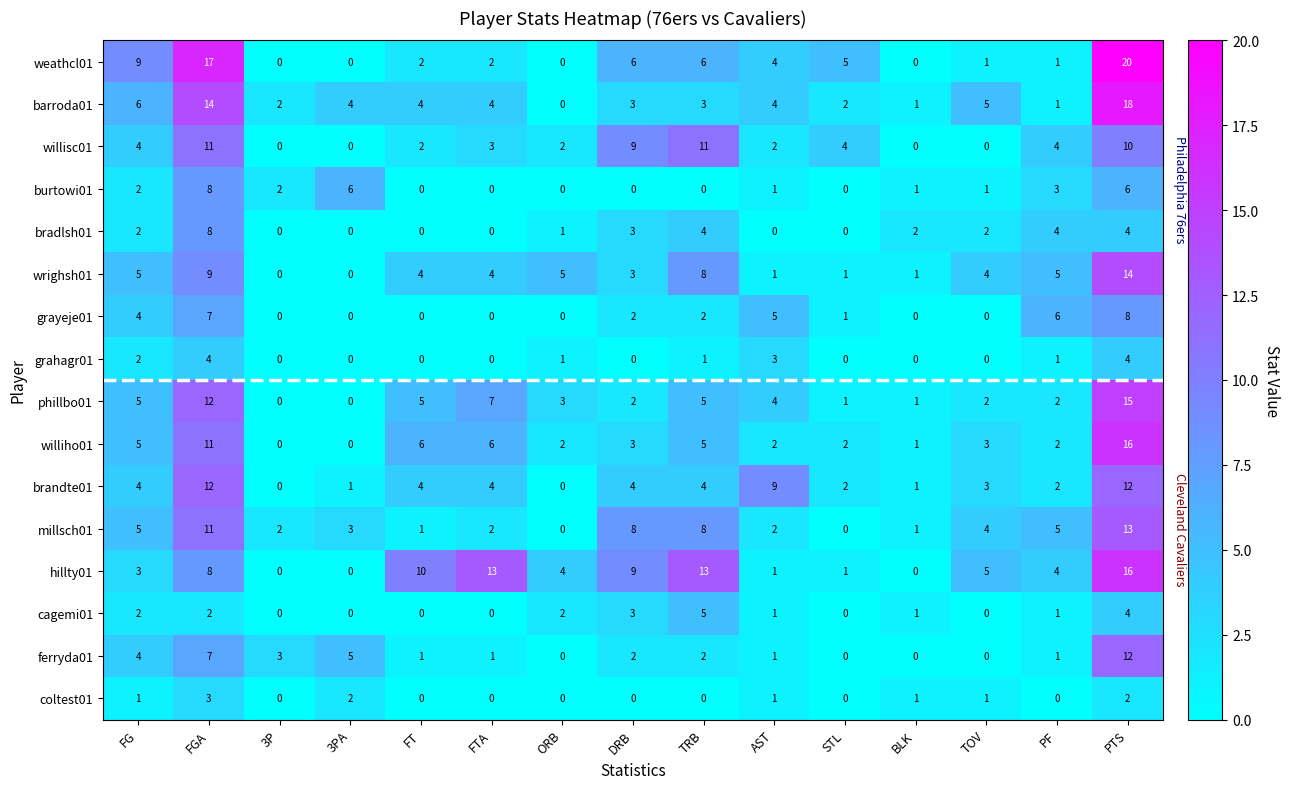

The value of coltest01 at DRB is 1. True or false?

False